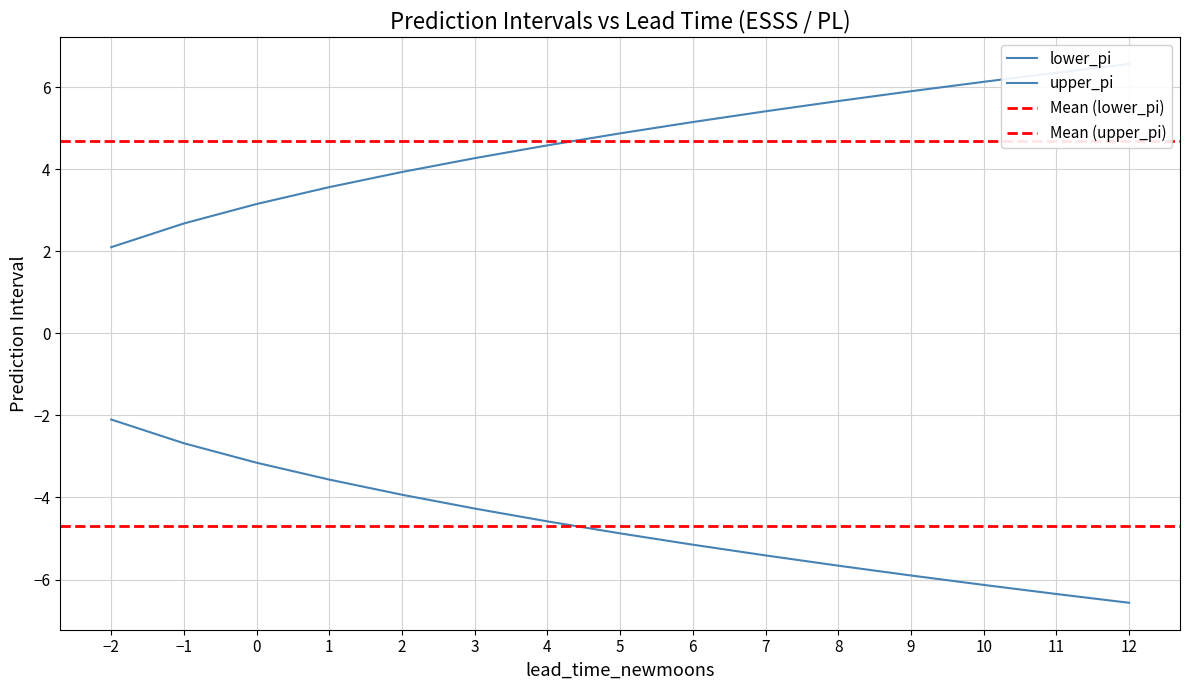

Does the chart have visible grid lines?

Yes